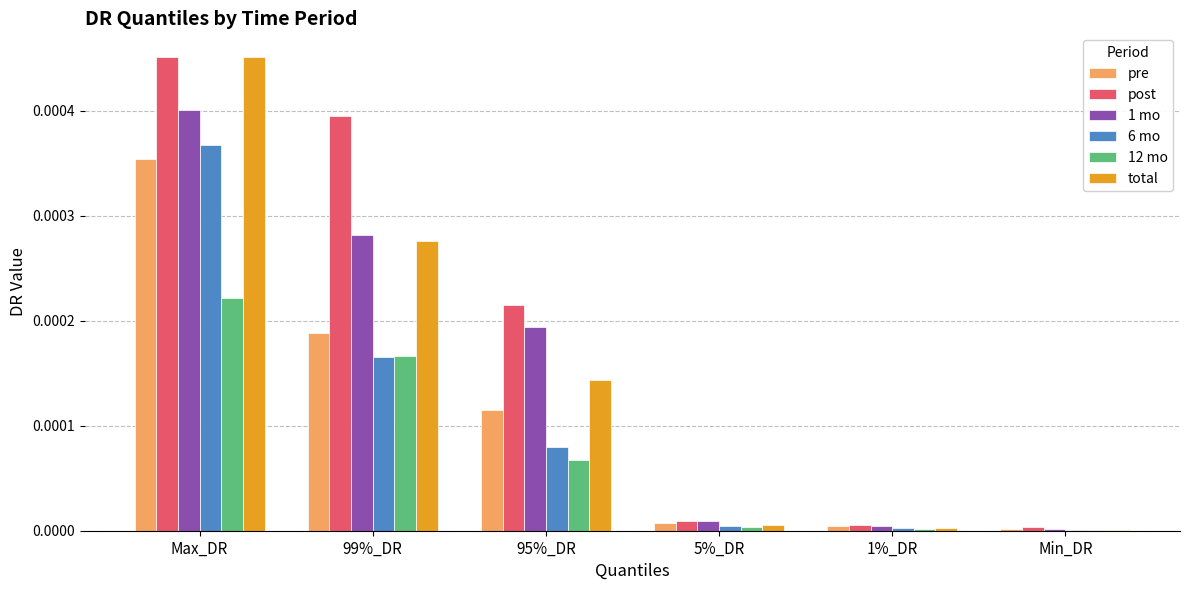

What are all the series names shown in the legend?

pre, post, 1 mo, 6 mo, 12 mo, total